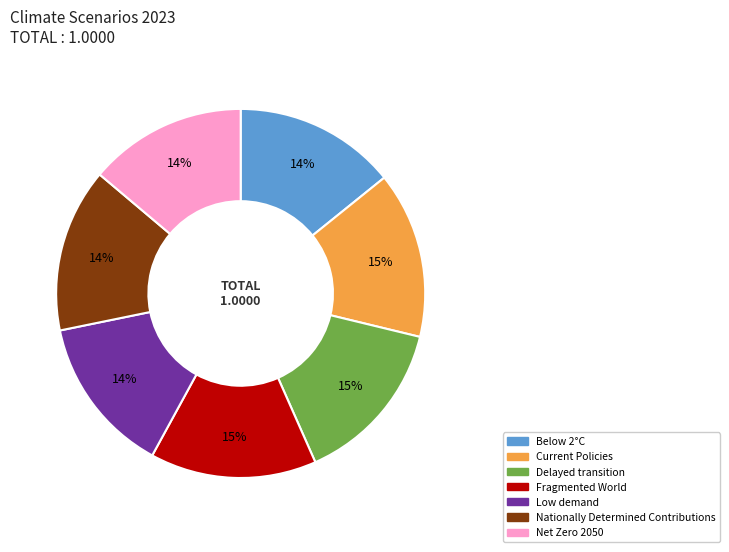

How many segments does this pie chart have?

7